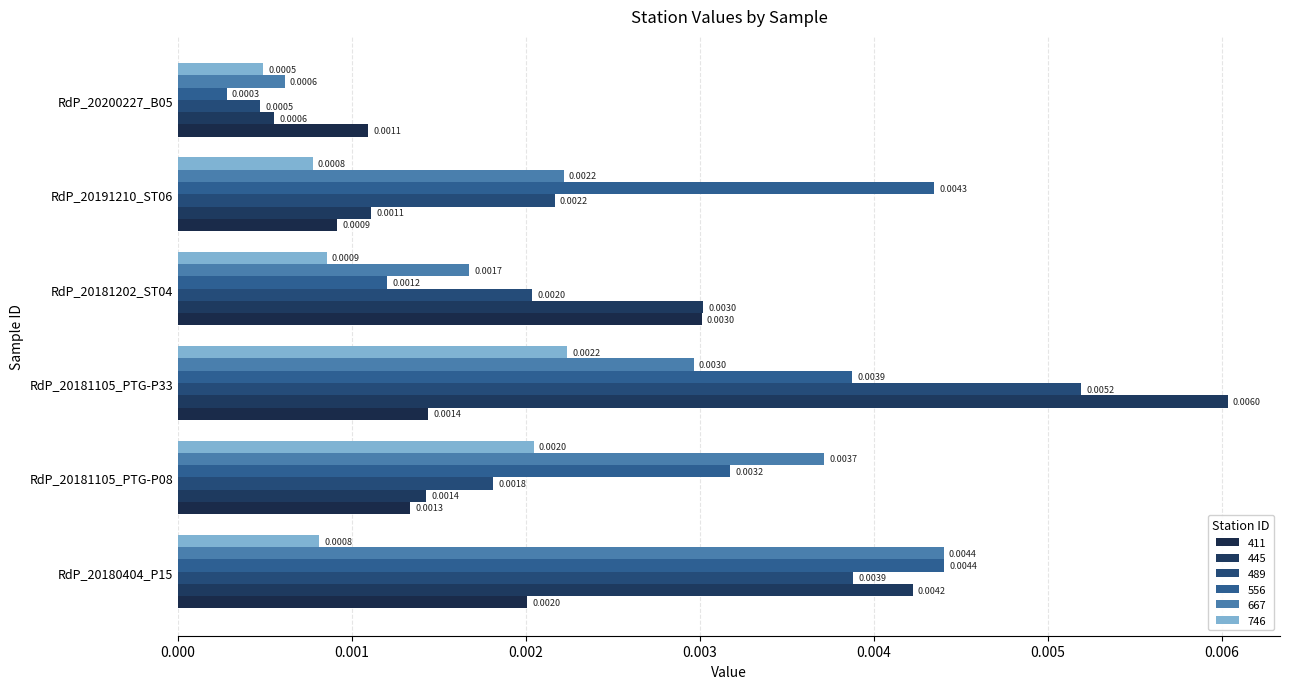

Count the number of data series in this chart.

6